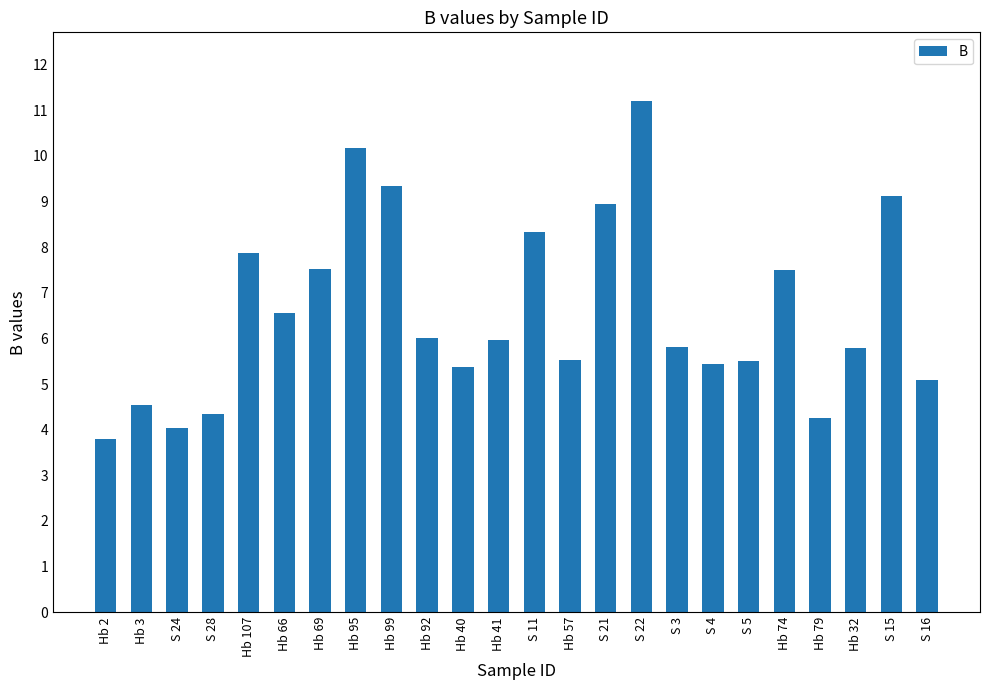

Between S 28 and Hb 95, which is larger?

Hb 95